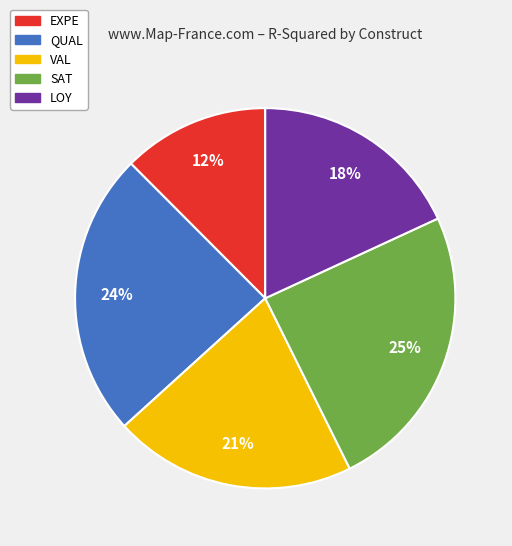

Is it true that VAL is 14% of the pie?

False